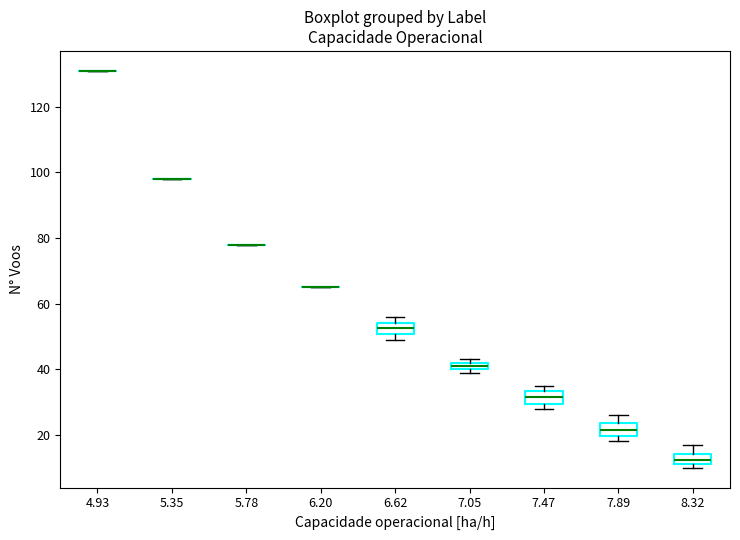

Where is the upper edge of the box at x = 7.89 on the y-axis? The values are not printed on the chart, so give them approximately, as read against the axis.

24